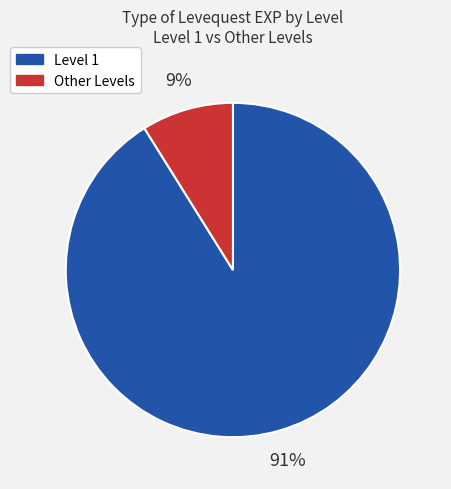

True or false: Other Levels accounts for 9% of the total.

True